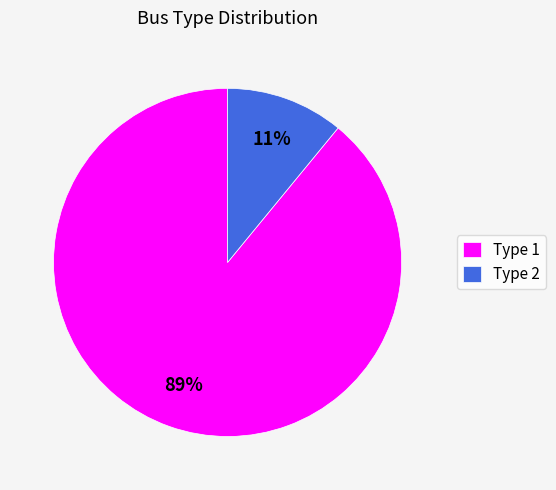

Combined, do Type 1 and Type 2 account for over 50%?

Yes